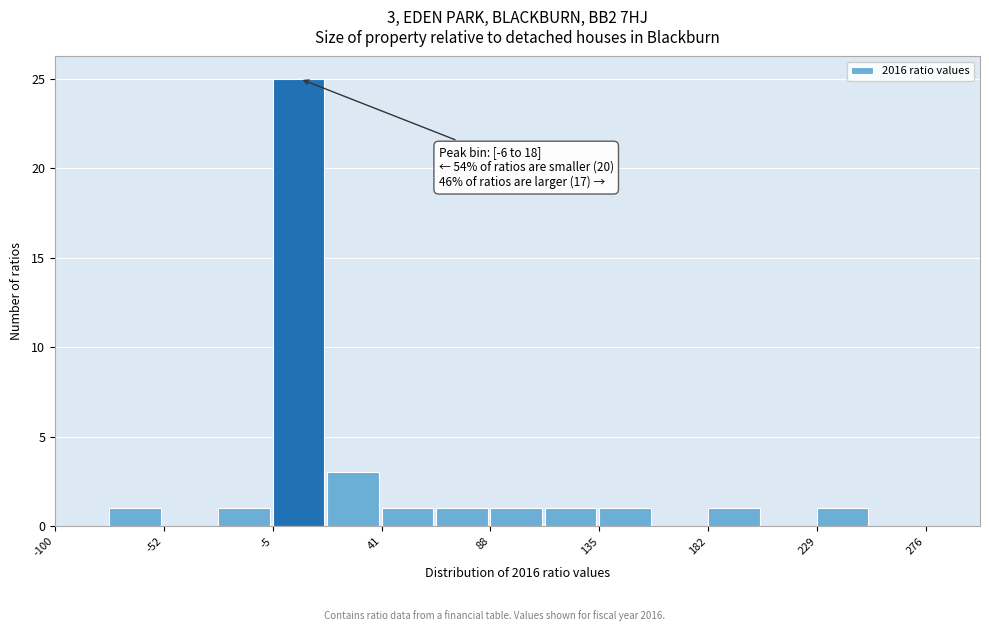

Which range on the x-axis has the tallest bar?

-5 to 20